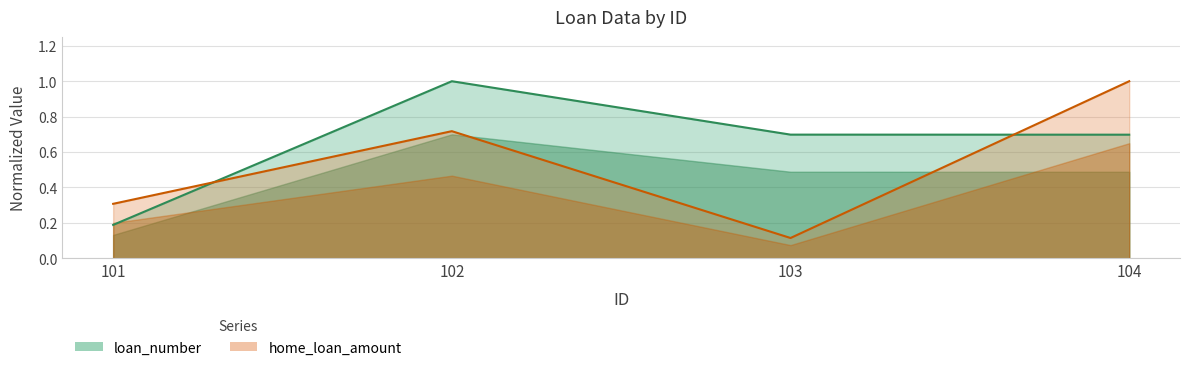

What are all the series names shown in the legend?

loan_number, home_loan_amount